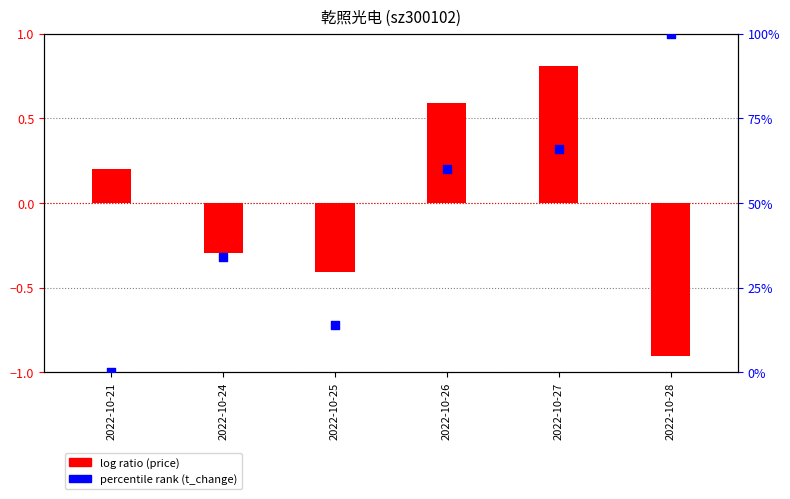

Which series has the largest total across all categories?

percentile rank (t_change)